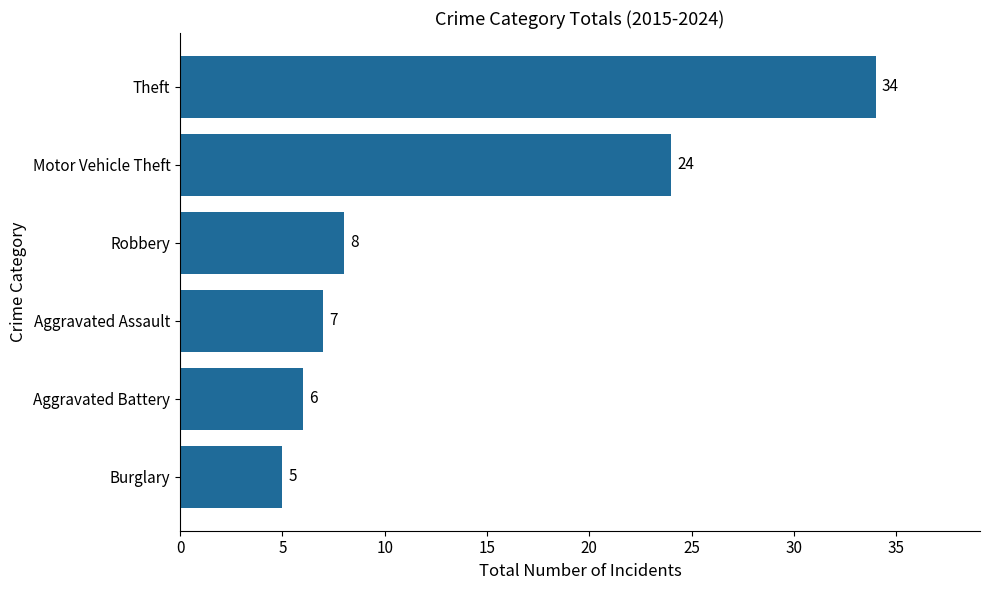

What is the label of the 2nd bar from the bottom?

Aggravated Battery